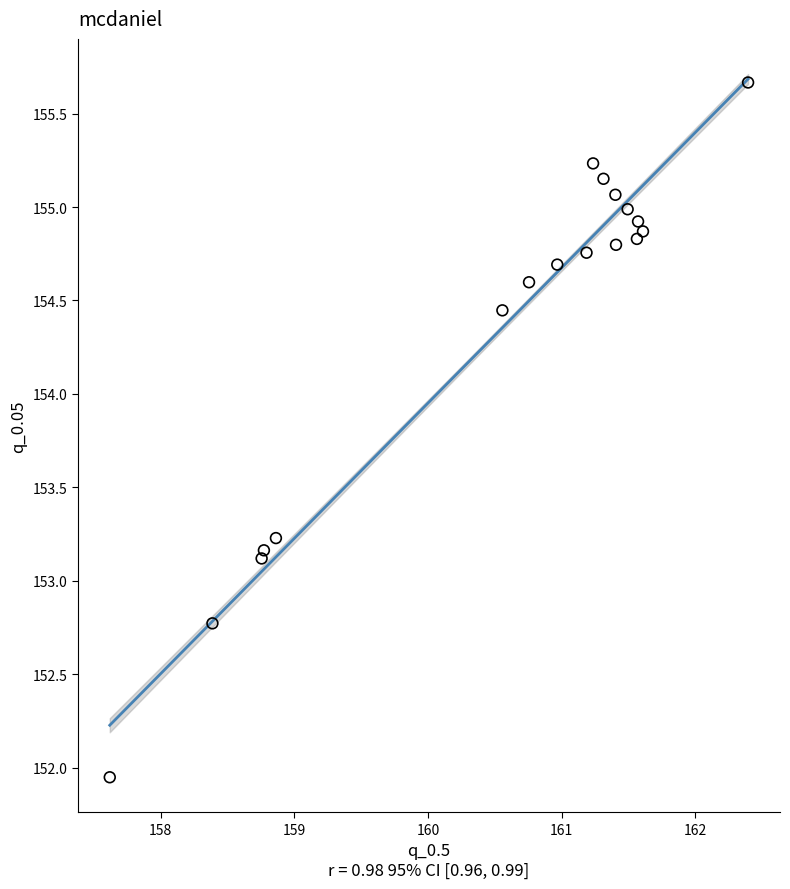

What Y value in the scatter plot is closest to 153?

153.1